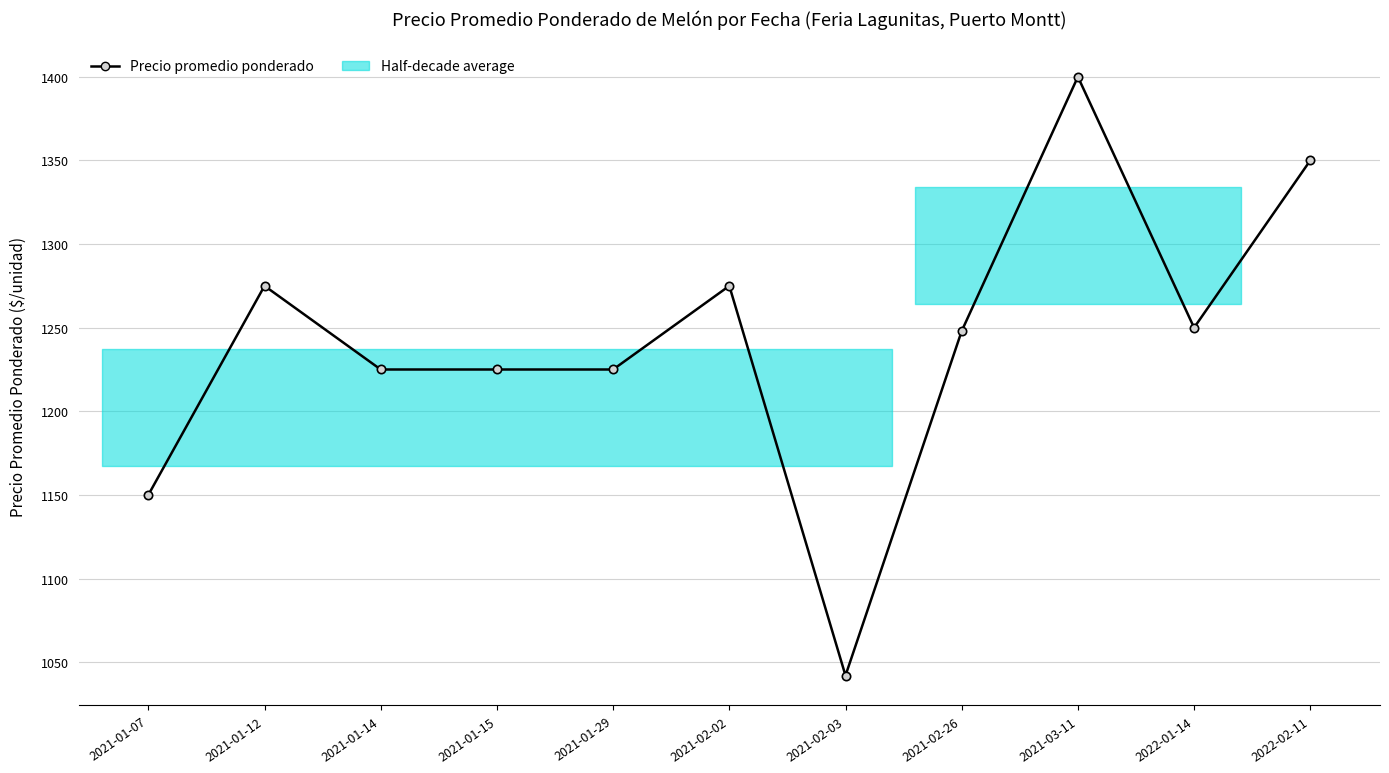

What is the sum of the values at 2021-01-14 and 2021-03-11?

2625